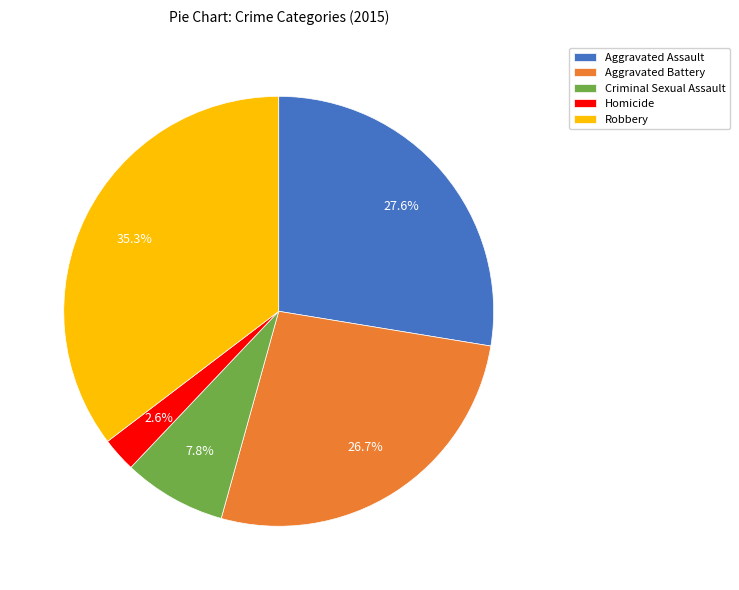

To the nearest percent, what is the difference between the largest and smallest slice percentages?

33%